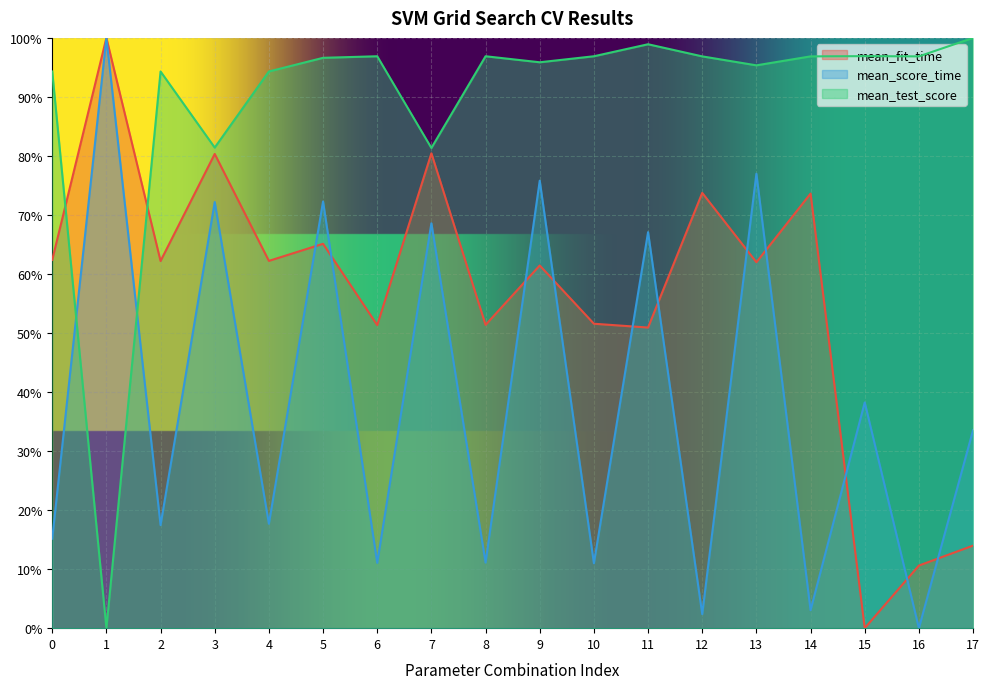

True or false: mean_score_time has more than 1 points higher than both neighbors.

True